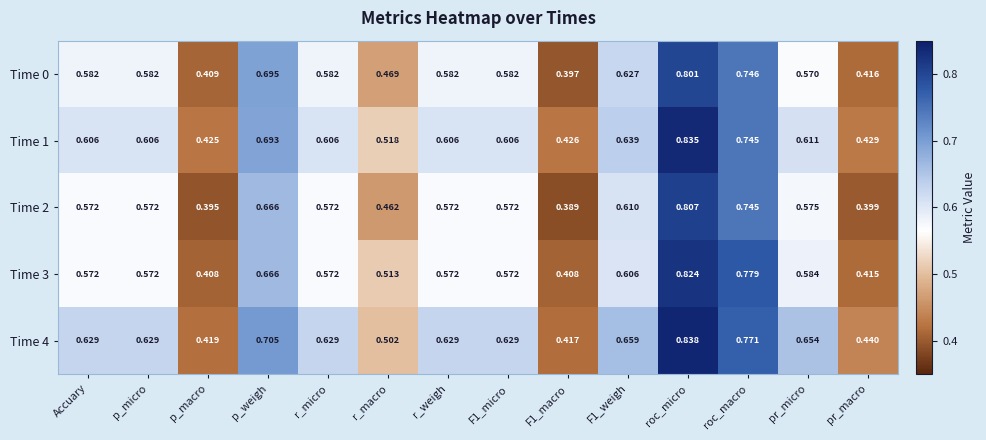

At F1_macro, list the series in order from largest to smallest.

Time 1, Time 4, Time 3, Time 0, Time 2